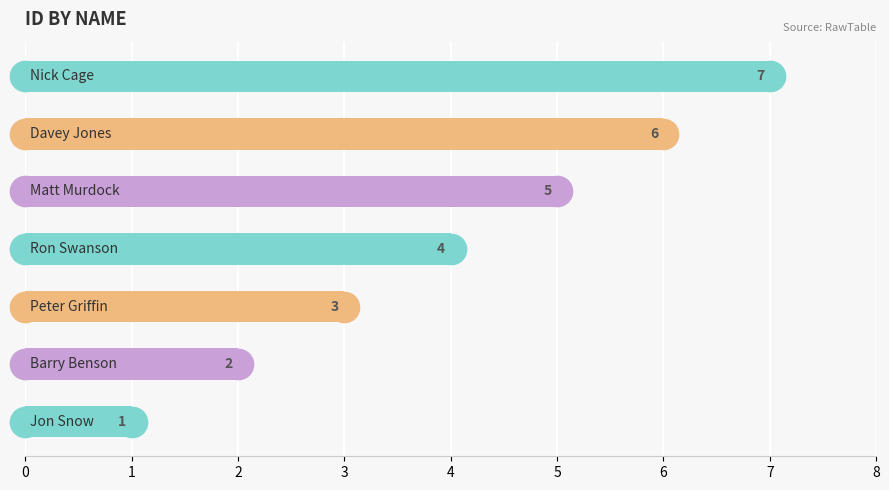

What is the average value?

4